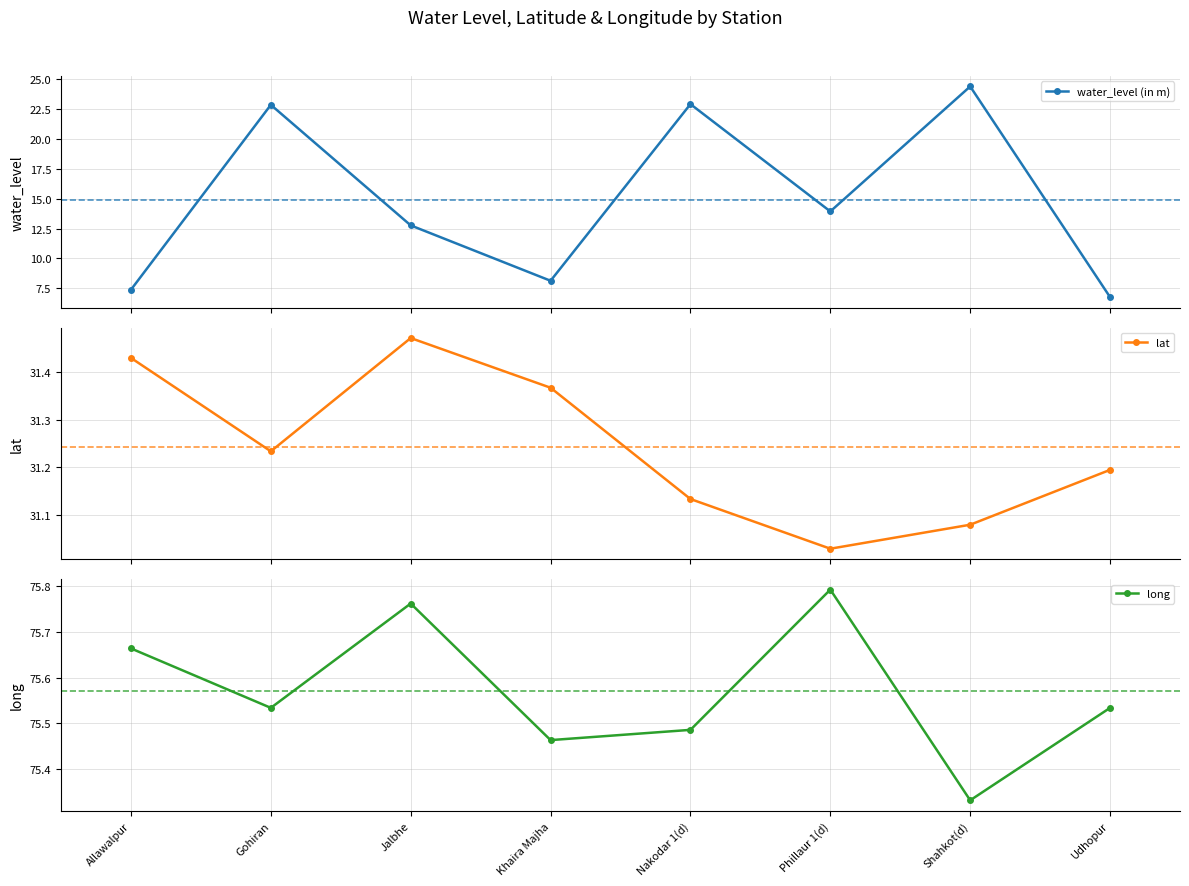

What is the smallest value displayed?

6.8